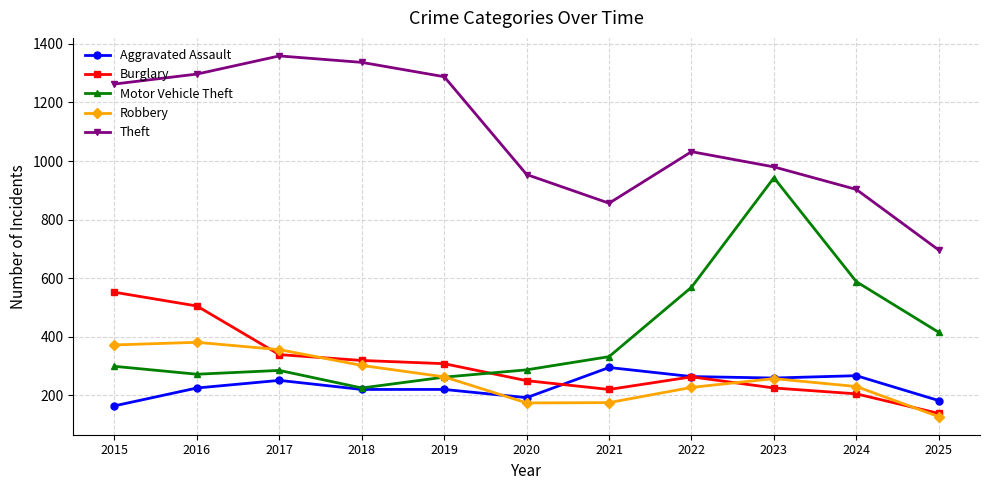

At which label is Theft closest to 1027?

2022